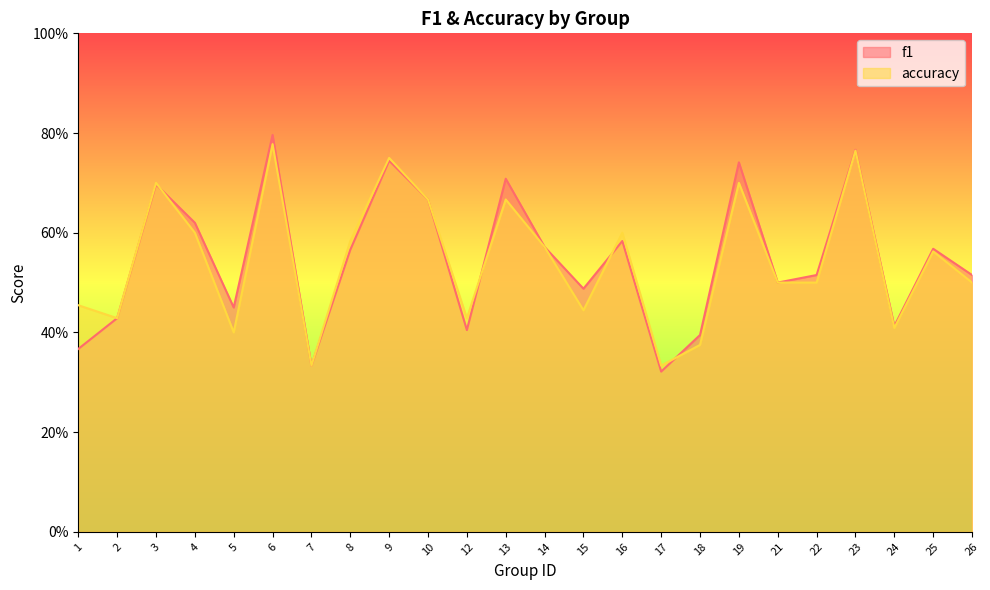

Where is the first local minimum for f1?

5